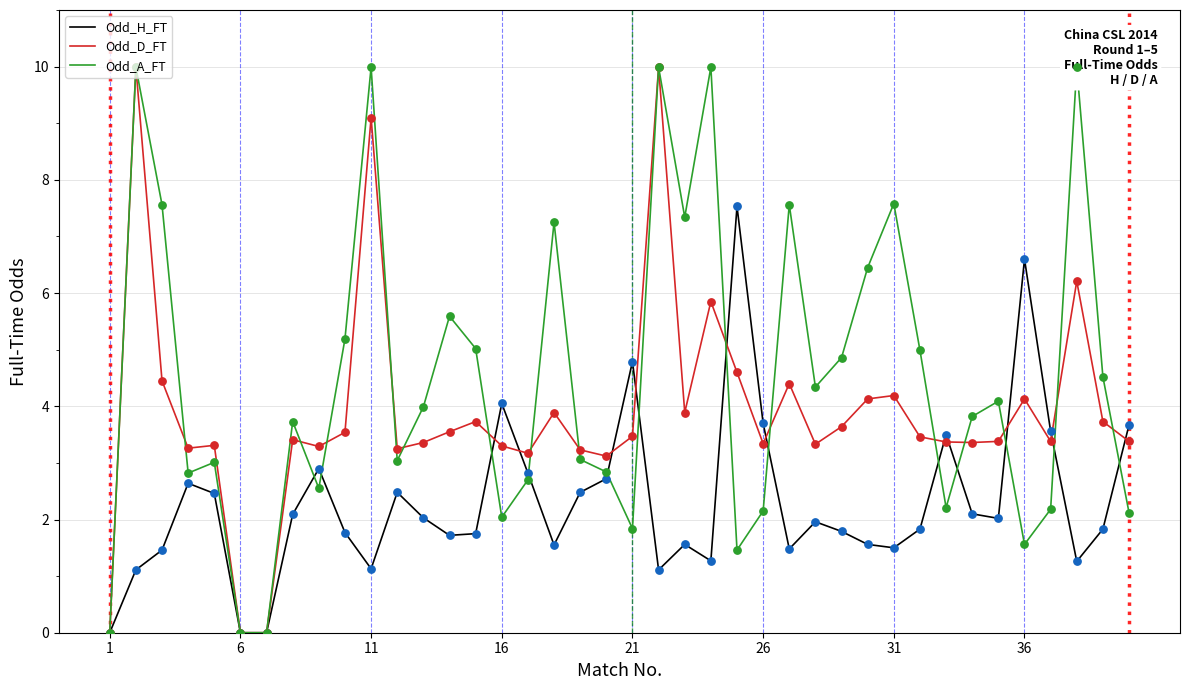

Which series reaches the minimum Y coordinate?

Odd_H_FT